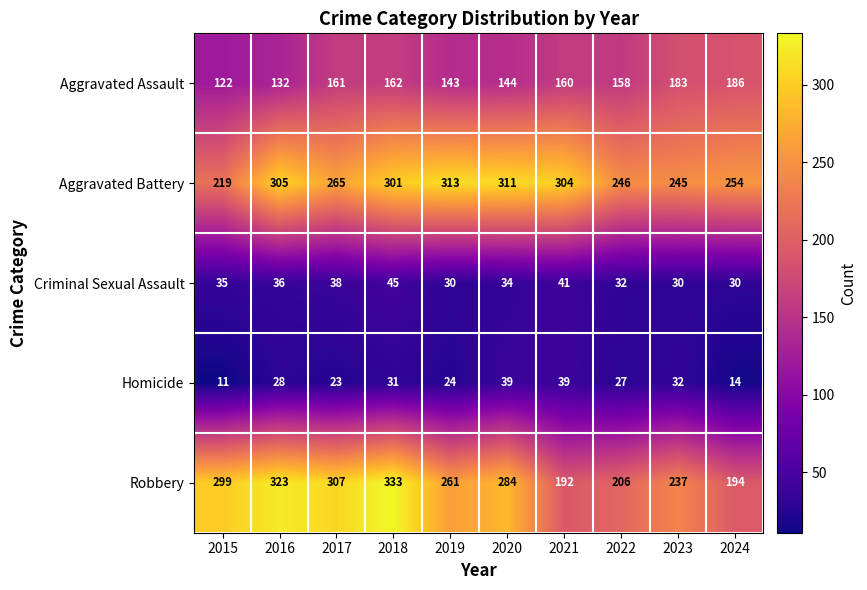

Rank the series by their maximum value, from lowest to highest.

Homicide, Criminal Sexual Assault, Aggravated Assault, Aggravated Battery, Robbery